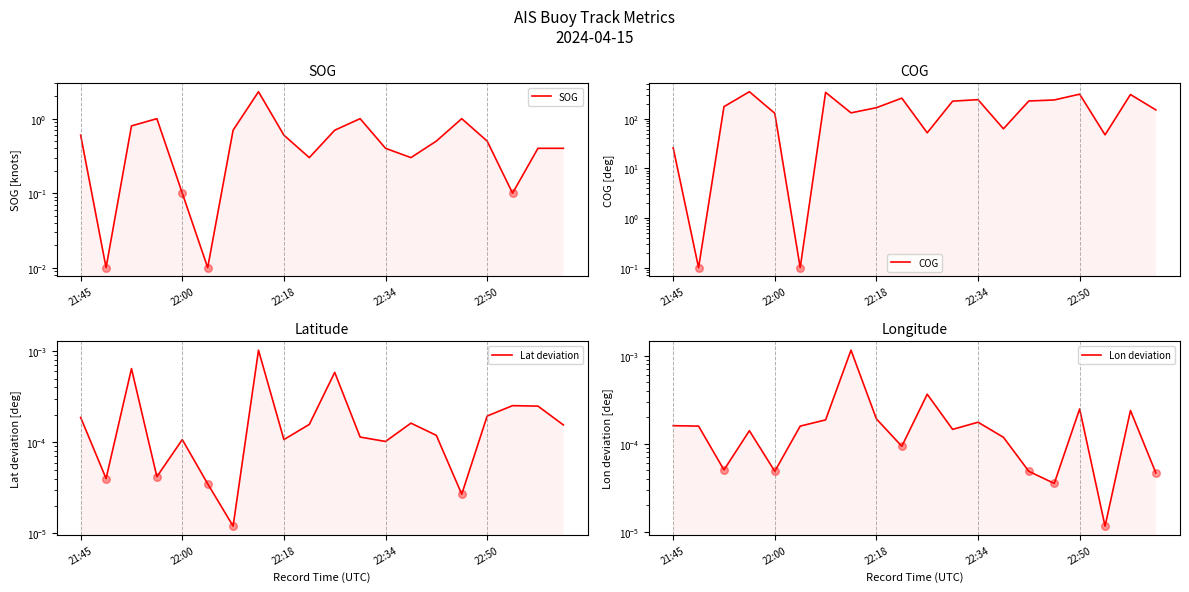

Which series has the largest total across all categories?

COG